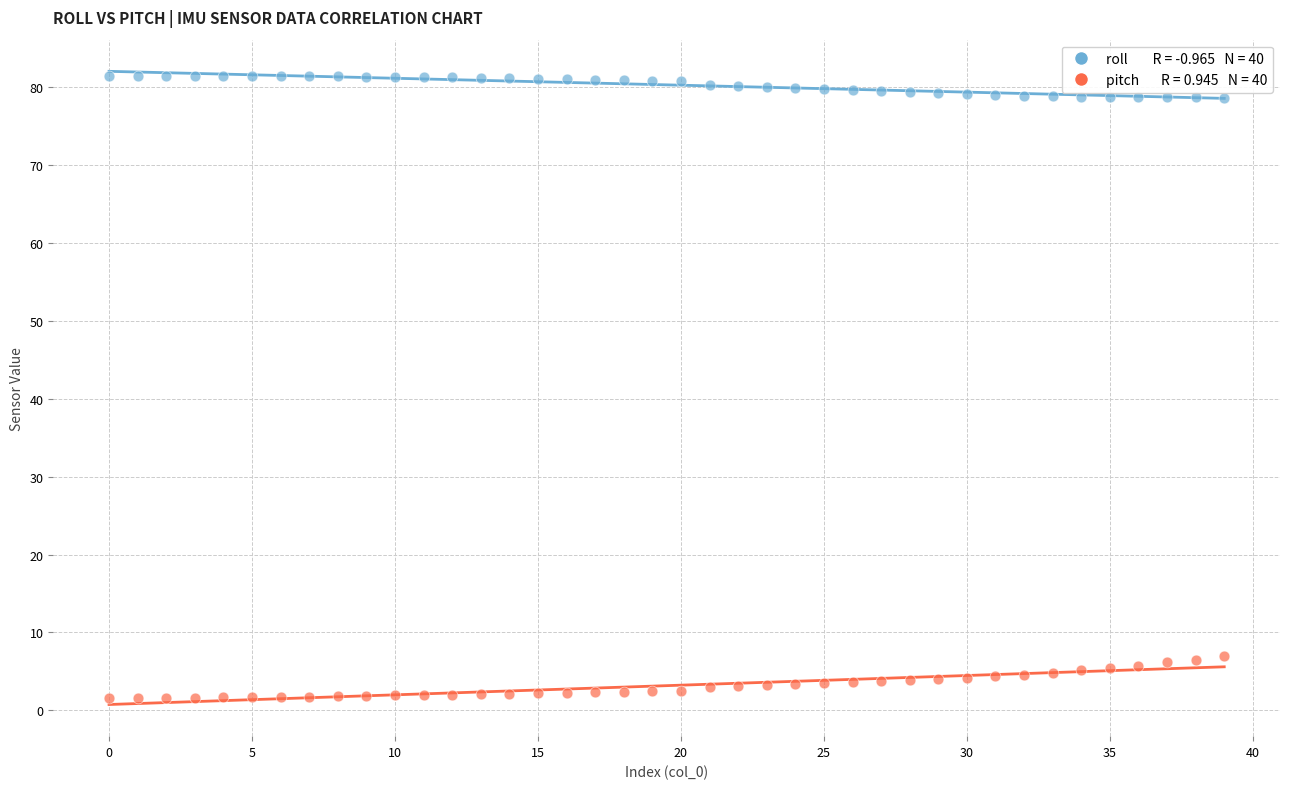

How many data points are displayed?

80